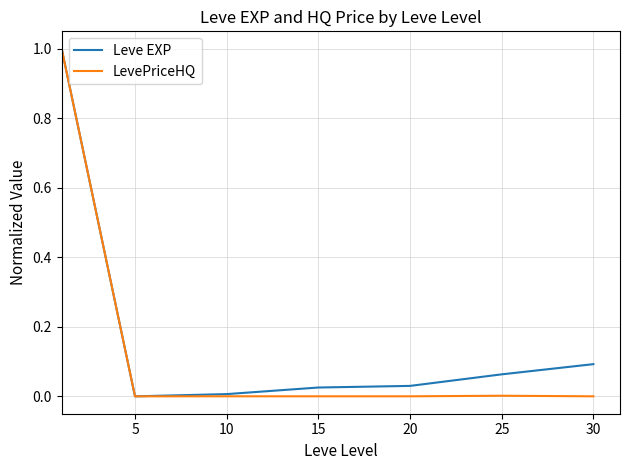

What is the difference between the maximum and minimum values in the LevePriceHQ series?

1.0